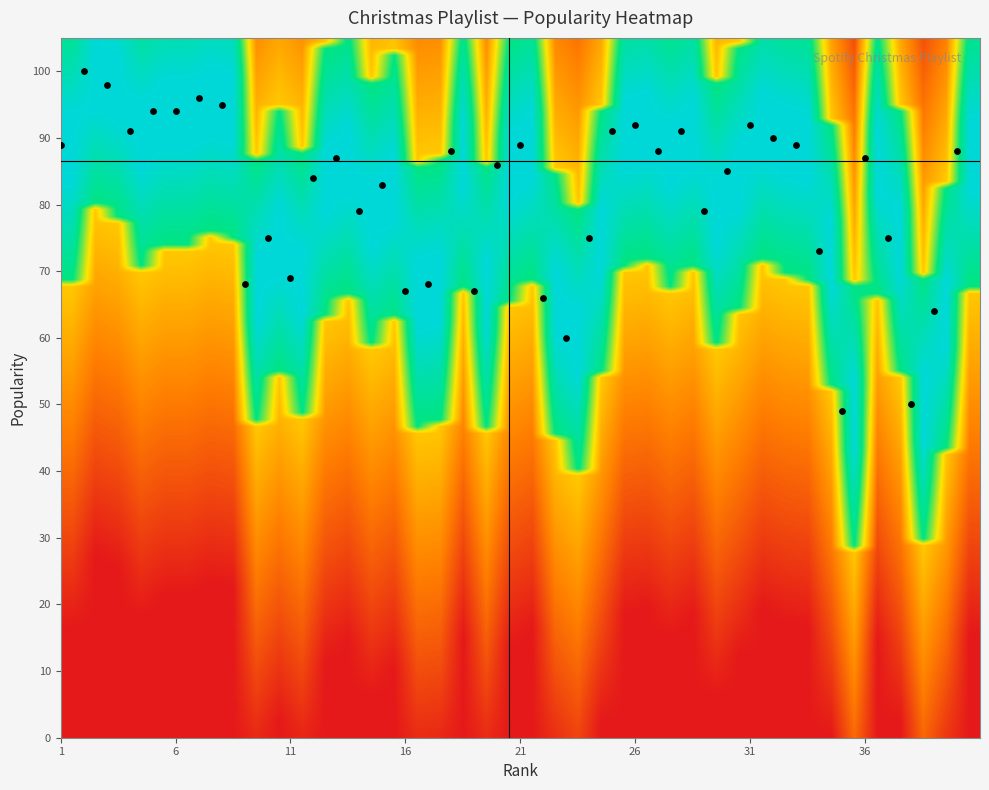

What is the range of X values (max minus min)?

39